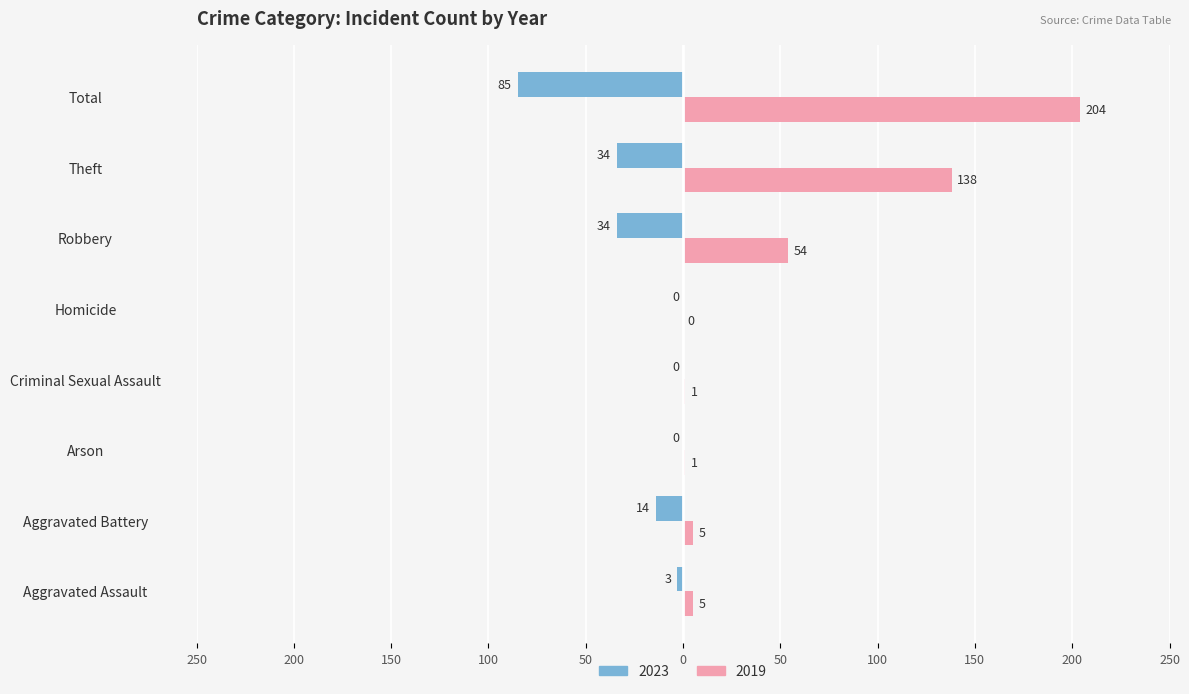

At which category is the sum across all series the highest?

Total